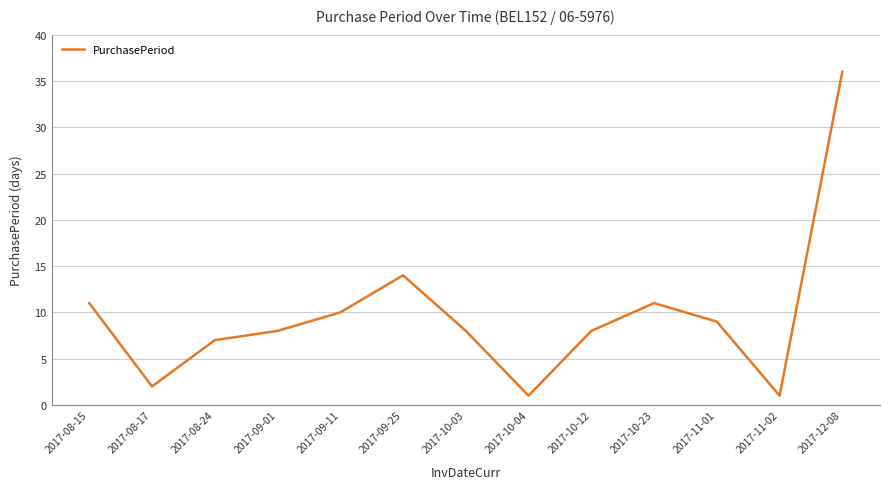

What is the ratio of the value at 2017-10-23 to the value at 2017-09-11?

1.1